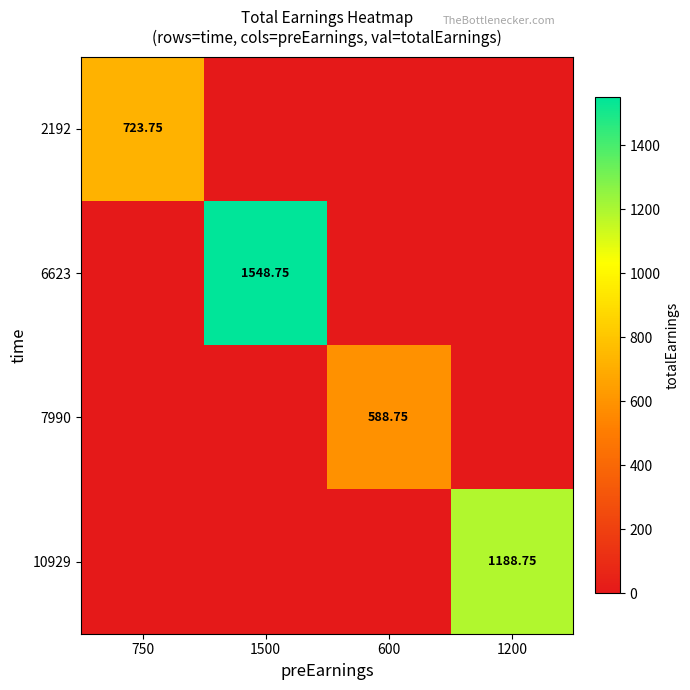

Rank the categories by 10929 value from highest to lowest.

1200, 750, 1500, 600